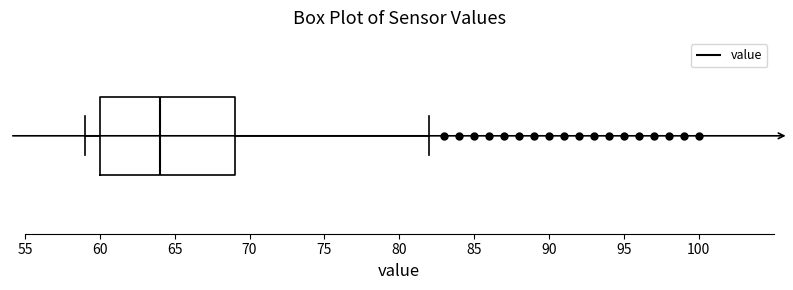

Where is the left edge of the box on the x-axis? The values are not printed on the chart, so give them approximately, as read against the axis.

60